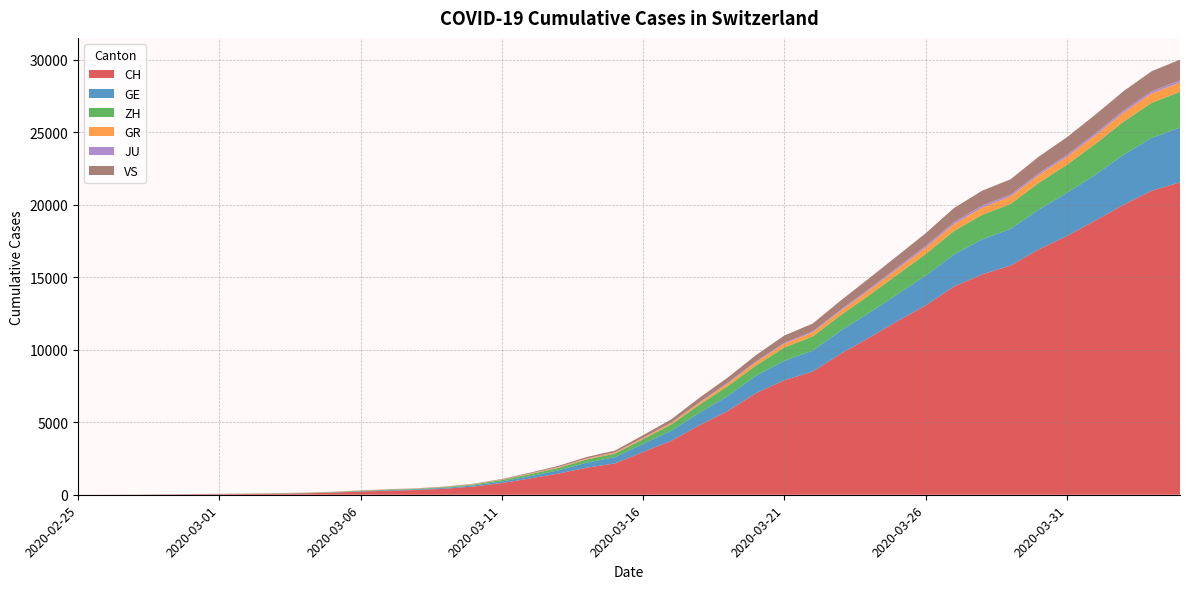

Reading left to right, what are all the values shown in this chart?

CH: 2020-02-25=0	2020-02-26=4	2020-02-27=8	2020-02-28=20	2020-02-29=30	2020-03-01=36	2020-03-02=50	2020-03-03=69	2020-03-04=97	2020-03-05=142	2020-03-06=219	2020-03-07=280	2020-03-08=327	2020-03-09=419	2020-03-10=569	2020-03-11=806	2020-03-12=1124	2020-03-13=1461	2020-03-14=1866	2020-03-15=2160	2020-03-16=2954	2020-03-17=3722	2020-03-18=4801	2020-03-19=5788	2020-03-20=7014	2020-03-21=7904	2020-03-22=8498	2020-03-23=9735	2020-03-24=10838	2020-03-25=11975	2020-03-26=13064	2020-03-27=14367	2020-03-28=15207	2020-03-29=15809	2020-03-30=16928	2020-03-31=17852	2020-04-01=18915	2020-04-02=20005	2020-04-03=20978	2020-04-04=21554
GE: 2020-02-25=0	2020-02-26=1	2020-02-27=1	2020-02-28=5	2020-02-29=9	2020-03-01=10	2020-03-02=11	2020-03-03=14	2020-03-04=16	2020-03-05=20	2020-03-06=30	2020-03-07=43	2020-03-08=45	2020-03-09=60	2020-03-10=79	2020-03-11=113	2020-03-12=154	2020-03-13=225	2020-03-14=347	2020-03-15=430	2020-03-16=551	2020-03-17=705	2020-03-18=857	2020-03-19=1035	2020-03-20=1204	2020-03-21=1342	2020-03-22=1445	2020-03-23=1600	2020-03-24=1717	2020-03-25=1856	2020-03-26=2057	2020-03-27=2215	2020-03-28=2419	2020-03-29=2530	2020-03-30=2743	2020-03-31=2984	2020-04-01=3160	2020-04-02=3445	2020-04-03=3650	2020-04-04=3788
ZH: 2020-02-25=0	2020-02-26=0	2020-02-27=2	2020-02-28=2	2020-02-29=6	2020-03-01=7	2020-03-02=10	2020-03-03=13	2020-03-04=15	2020-03-05=23	2020-03-06=29	2020-03-07=34	2020-03-08=40	2020-03-09=49	2020-03-10=62	2020-03-11=101	2020-03-12=140	2020-03-13=163	2020-03-14=218	2020-03-15=250	2020-03-16=326	2020-03-17=429	2020-03-18=568	2020-03-19=679	2020-03-20=711	2020-03-21=919	2020-03-22=978	2020-03-23=1067	2020-03-24=1213	2020-03-25=1357	2020-03-26=1489	2020-03-27=1616	2020-03-28=1690	2020-03-29=1722	2020-03-30=1848	2020-03-31=1936	2020-04-01=2125	2020-04-02=2289	2020-04-03=2417	2020-04-04=2450
GR: 2020-02-25=0	2020-02-26=2	2020-02-27=2	2020-02-28=6	2020-02-29=6	2020-03-01=6	2020-03-02=9	2020-03-03=9	2020-03-04=12	2020-03-05=14	2020-03-06=16	2020-03-07=17	2020-03-08=18	2020-03-09=18	2020-03-10=22	2020-03-11=31	2020-03-12=43	2020-03-13=53	2020-03-14=56	2020-03-15=71	2020-03-16=84	2020-03-17=101	2020-03-18=128	2020-03-19=182	2020-03-20=226	2020-03-21=258	2020-03-22=284	2020-03-23=300	2020-03-24=343	2020-03-25=393	2020-03-26=433	2020-03-27=474	2020-03-28=495	2020-03-29=519	2020-03-30=535	2020-03-31=547	2020-04-01=592	2020-04-02=622	2020-04-03=649	2020-04-04=657
JU: 2020-02-25=0	2020-02-26=0	2020-02-27=1	2020-02-28=1	2020-02-29=1	2020-03-01=1	2020-03-02=1	2020-03-03=2	2020-03-04=2	2020-03-05=4	2020-03-06=4	2020-03-07=5	2020-03-08=5	2020-03-09=7	2020-03-10=7	2020-03-11=7	2020-03-12=12	2020-03-13=17	2020-03-14=18	2020-03-15=19	2020-03-16=25	2020-03-17=29	2020-03-18=36	2020-03-19=61	2020-03-20=54	2020-03-21=69	2020-03-22=69	2020-03-23=82	2020-03-24=100	2020-03-25=114	2020-03-26=127	2020-03-27=140	2020-03-28=154	2020-03-29=127	2020-03-30=128	2020-03-31=140	2020-04-01=145	2020-04-02=149	2020-04-03=149	2020-04-04=154
VS: 2020-02-25=0	2020-02-26=0	2020-02-27=0	2020-02-28=1	2020-02-29=1	2020-03-01=2	2020-03-02=3	2020-03-03=3	2020-03-04=4	2020-03-05=5	2020-03-06=6	2020-03-07=7	2020-03-08=12	2020-03-09=17	2020-03-10=22	2020-03-11=30	2020-03-12=53	2020-03-13=76	2020-03-14=98	2020-03-15=115	2020-03-16=172	2020-03-17=225	2020-03-18=312	2020-03-19=349	2020-03-20=436	2020-03-21=498	2020-03-22=535	2020-03-23=628	2020-03-24=728	2020-03-25=793	2020-03-26=874	2020-03-27=968	2020-03-28=1017	2020-03-29=1055	2020-03-30=1144	2020-03-31=1211	2020-04-01=1282	2020-04-02=1334	2020-04-03=1385	2020-04-04=1418